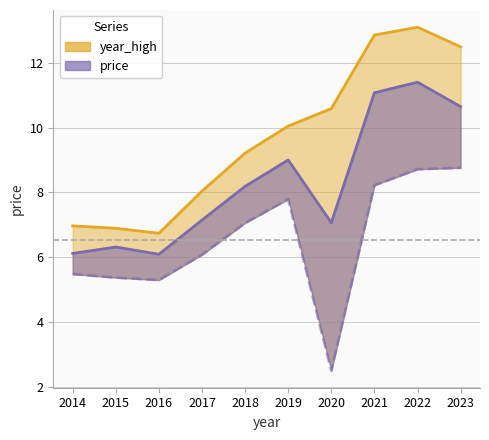

Which label corresponds to the smallest value in the chart?

2020